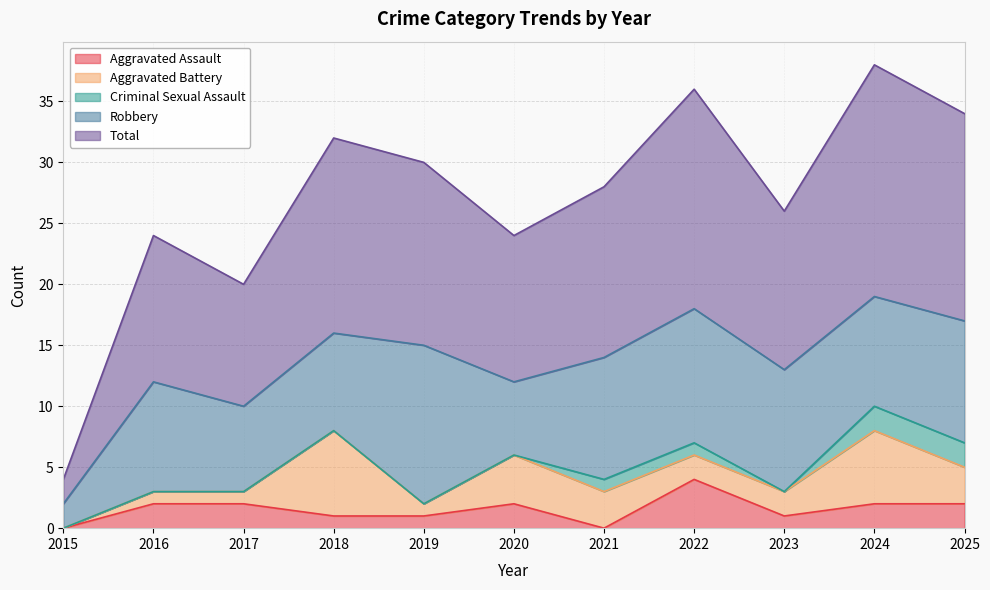

True or false: Aggravated Battery and Robbery intersect in this chart.

False